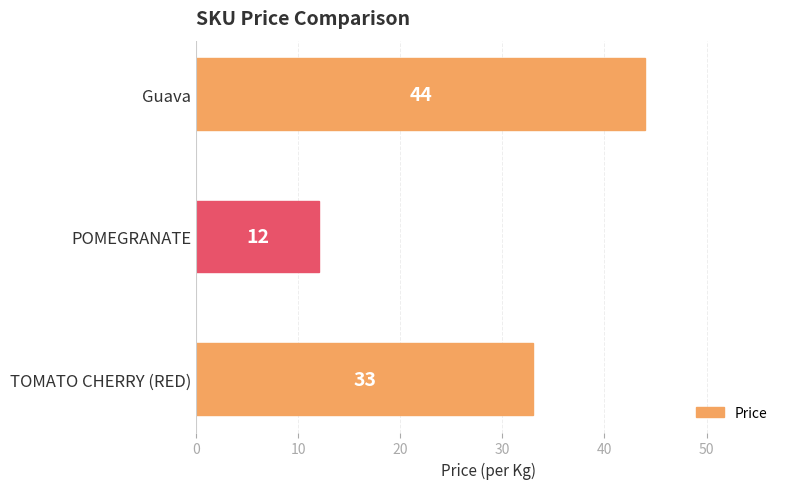

Is it true that the value at Guava is 44?

True